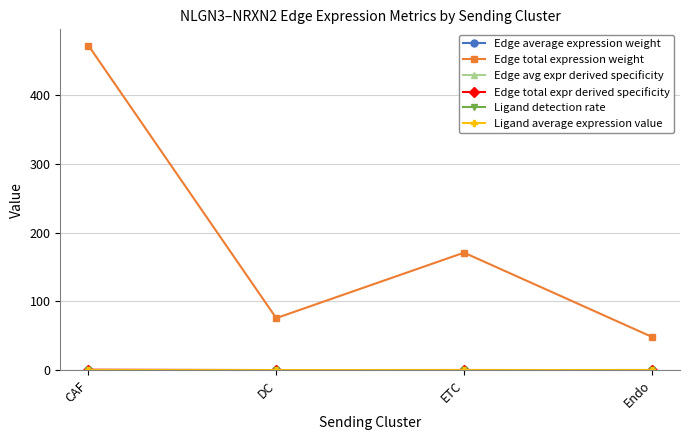

Which series has the largest total across all categories?

Edge total expression weight